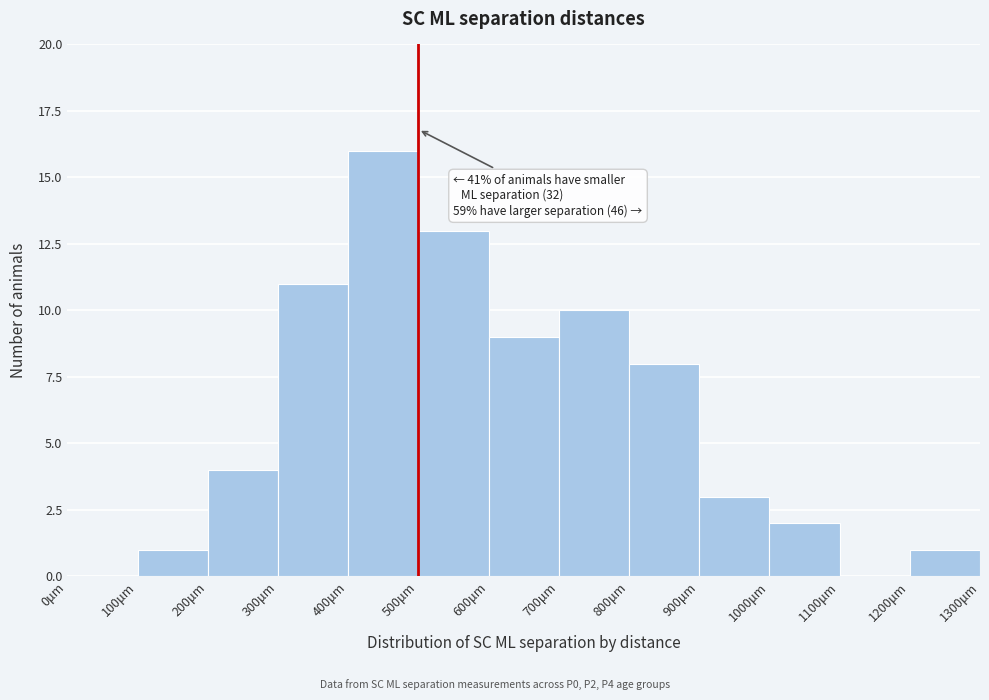

Over which range of the x-axis is the bar tallest?

400 to 500